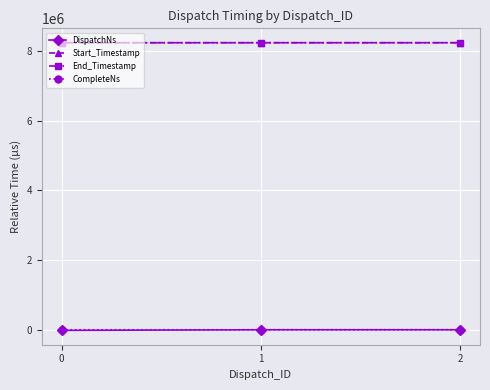

The value of Start_Timestamp at 0 is 8224228.8. True or false?

True